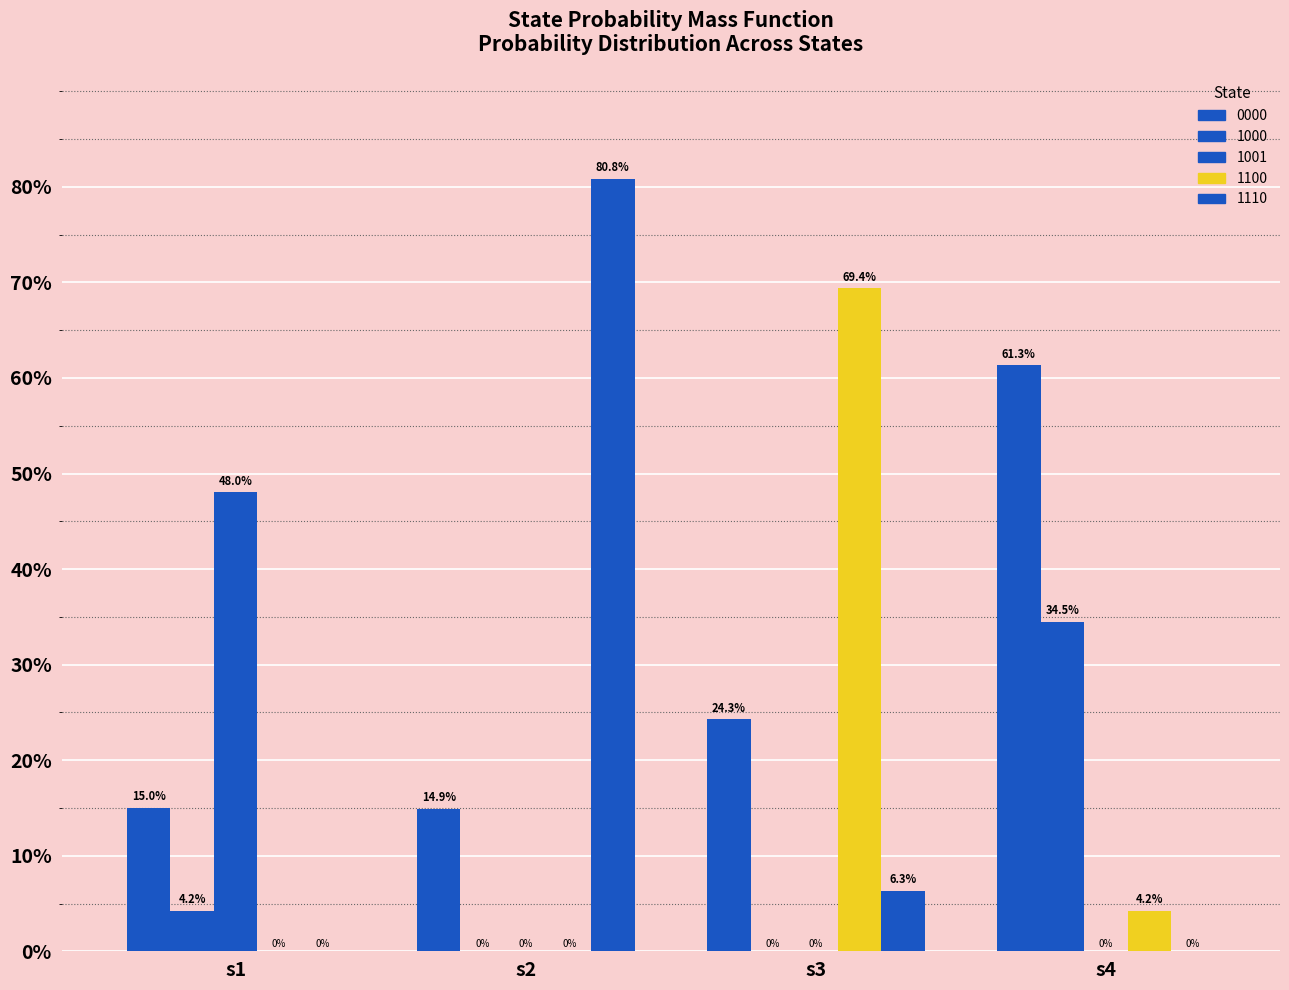

Which category has the lowest value across all series?

s4